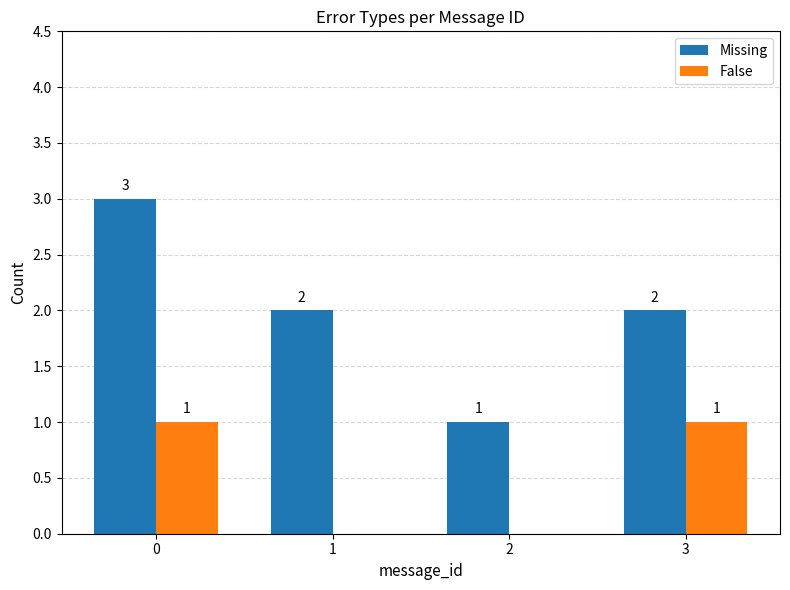

What is the sum of the Missing values at 0 and 1?

5